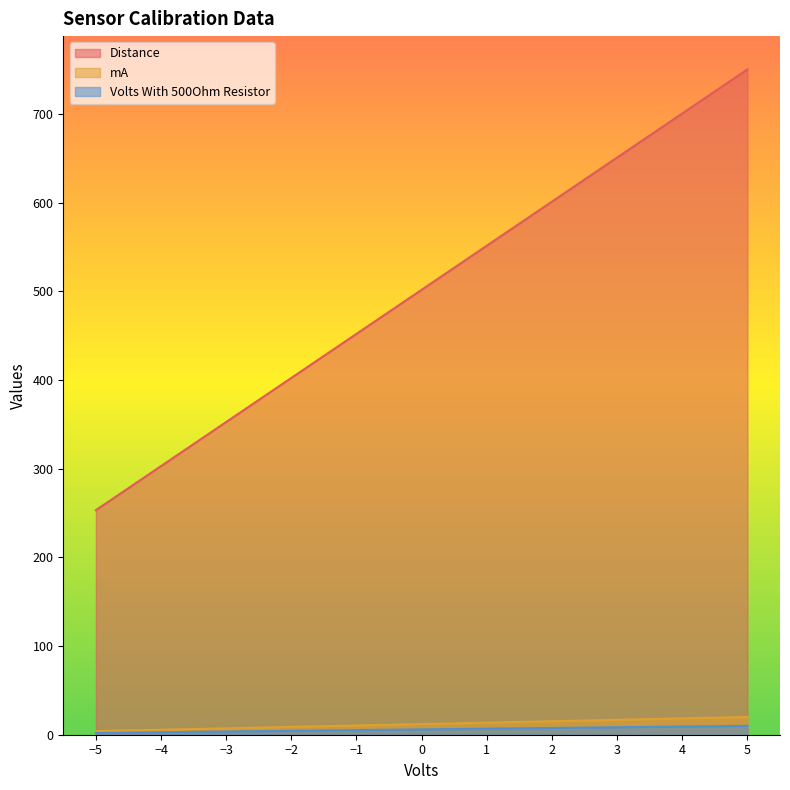

Which category has the highest value in the Volts With 500Ohm Resistor series?

5